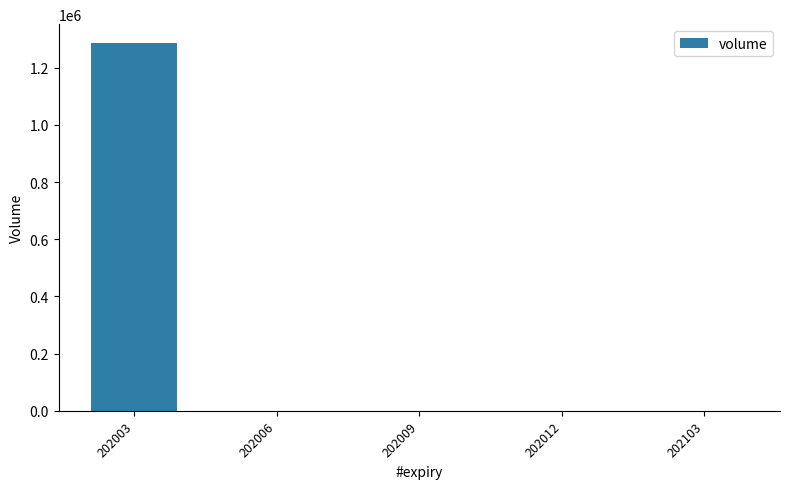

True or false: the data shows 0 at 202012.

True